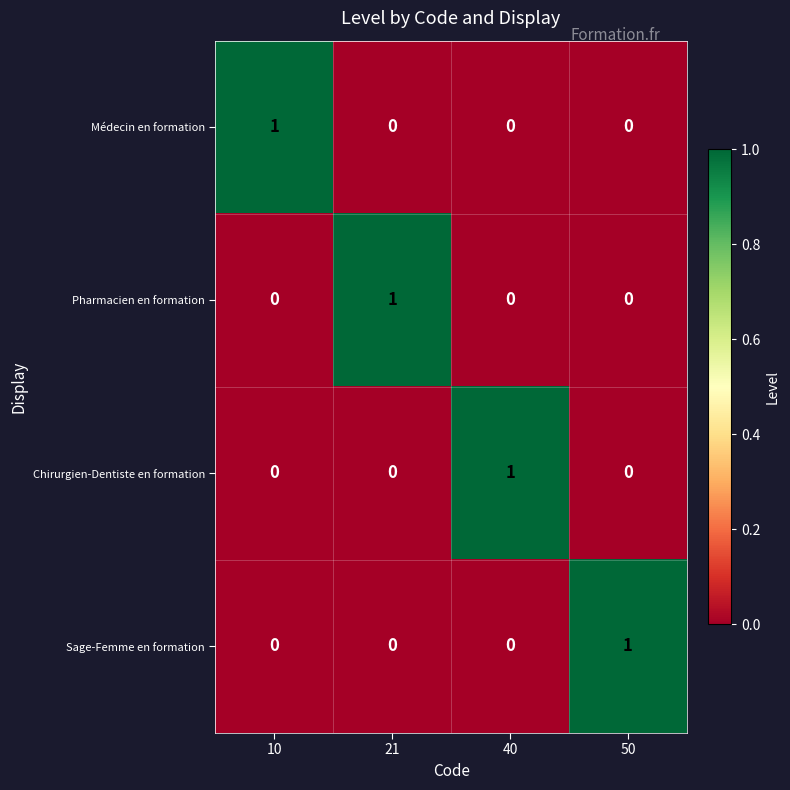

Is it true that Pharmacien en formation equals 0 at 10?

True